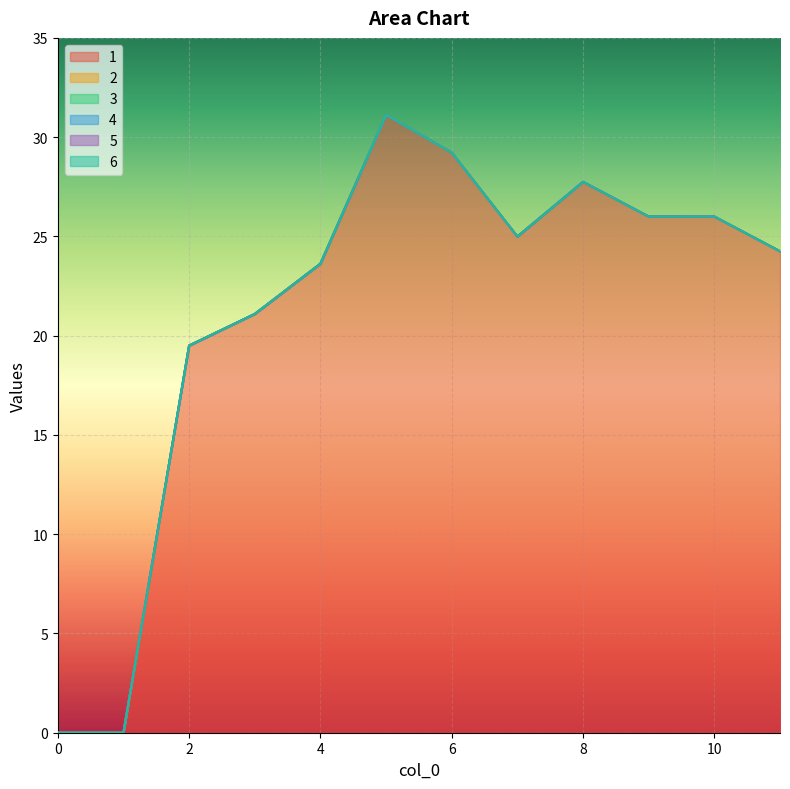

Reading left to right, transcribe all the data shown in this chart.

1: 0.0	0.0	19.5	21.1	23.6	31.1	29.2	25.0	27.7	26.0	26.0	24.2
2: 0.0	0.0	0.0	0.0	0.0	0.0	0.0	0.0	0.0	0.0	0.0	0.0
3: 0.0	0.0	0.0	0.0	0.0	0.0	0.0	0.0	0.0	0.0	0.0	0.0
4: 0.0	0.0	0.0	0.0	0.0	0.0	0.0	0.0	0.0	0.0	0.0	0.0
5: 0.0	0.0	0.0	0.0	0.0	0.0	0.0	0.0	0.0	0.0	0.0	0.0
6: 0.0	0.0	0.0	0.0	0.0	0.0	0.0	0.0	0.0	0.0	0.0	0.0